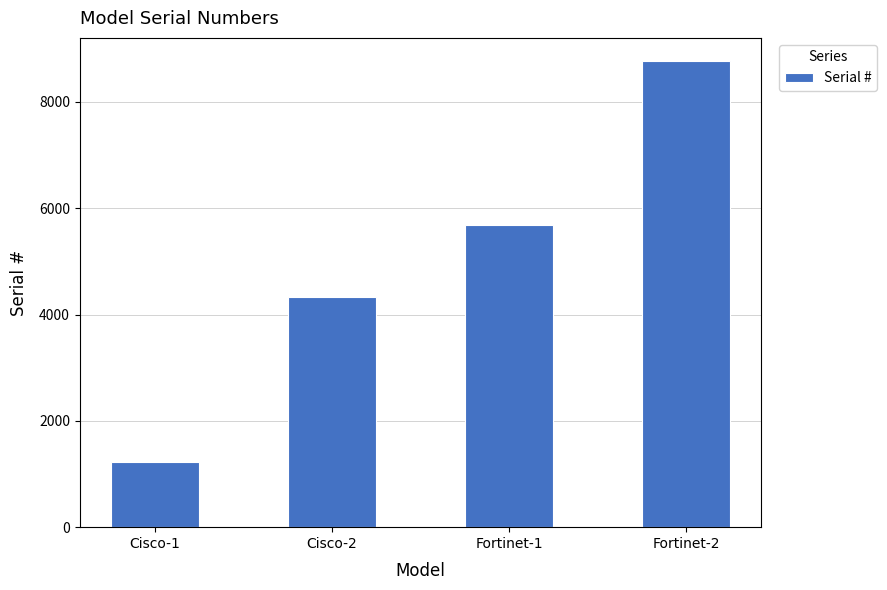

The value at Fortinet-2 is 2747. True or false?

False